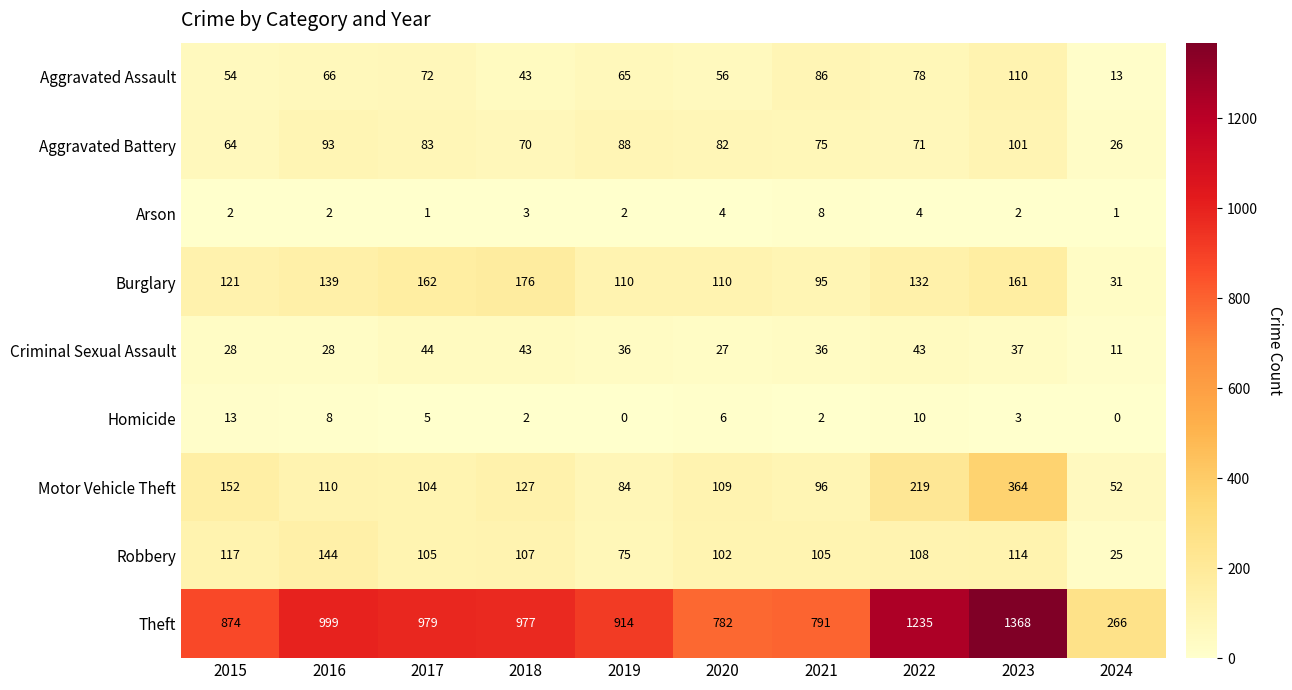

Between 2018 and 2023, which series saw the biggest shift?

Theft